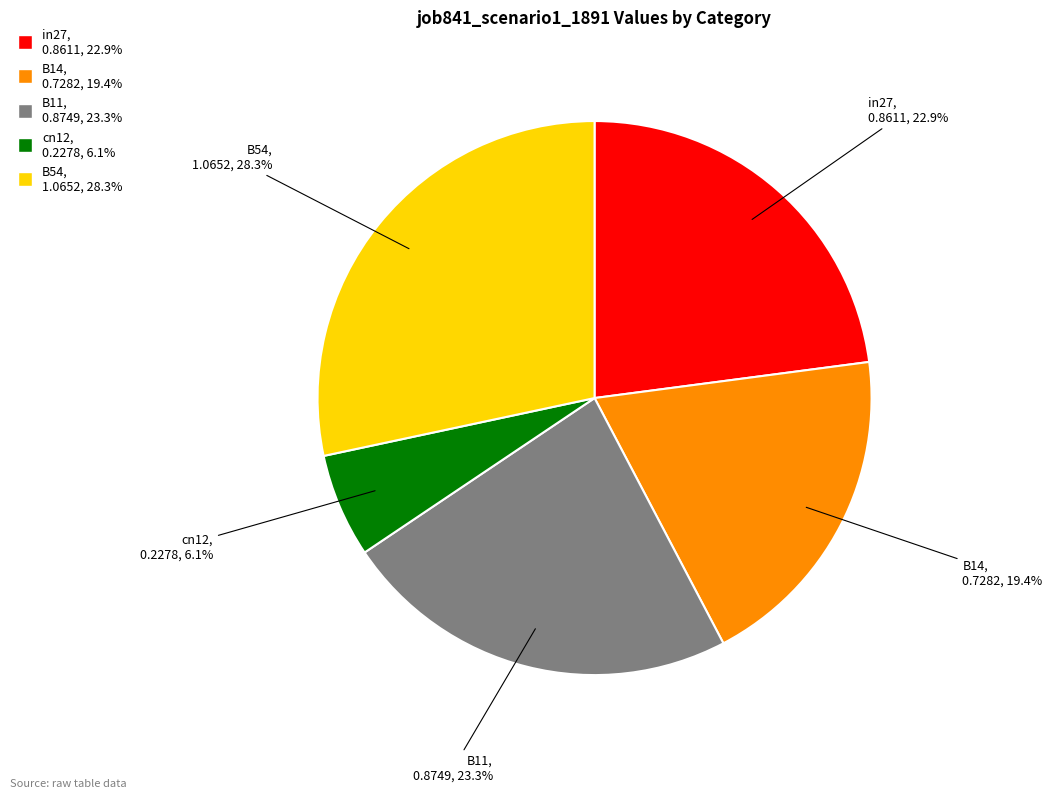

Between cn12 and B14, which is larger?

B14